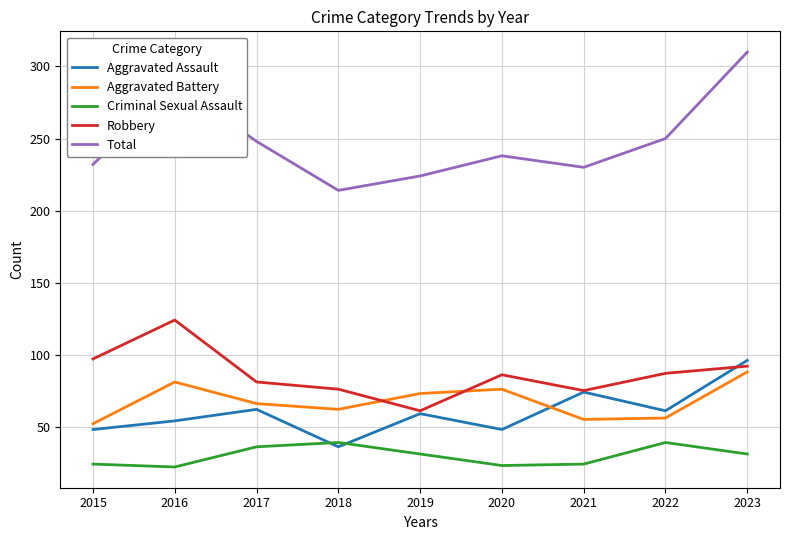

Which series has the largest total across all categories?

Total